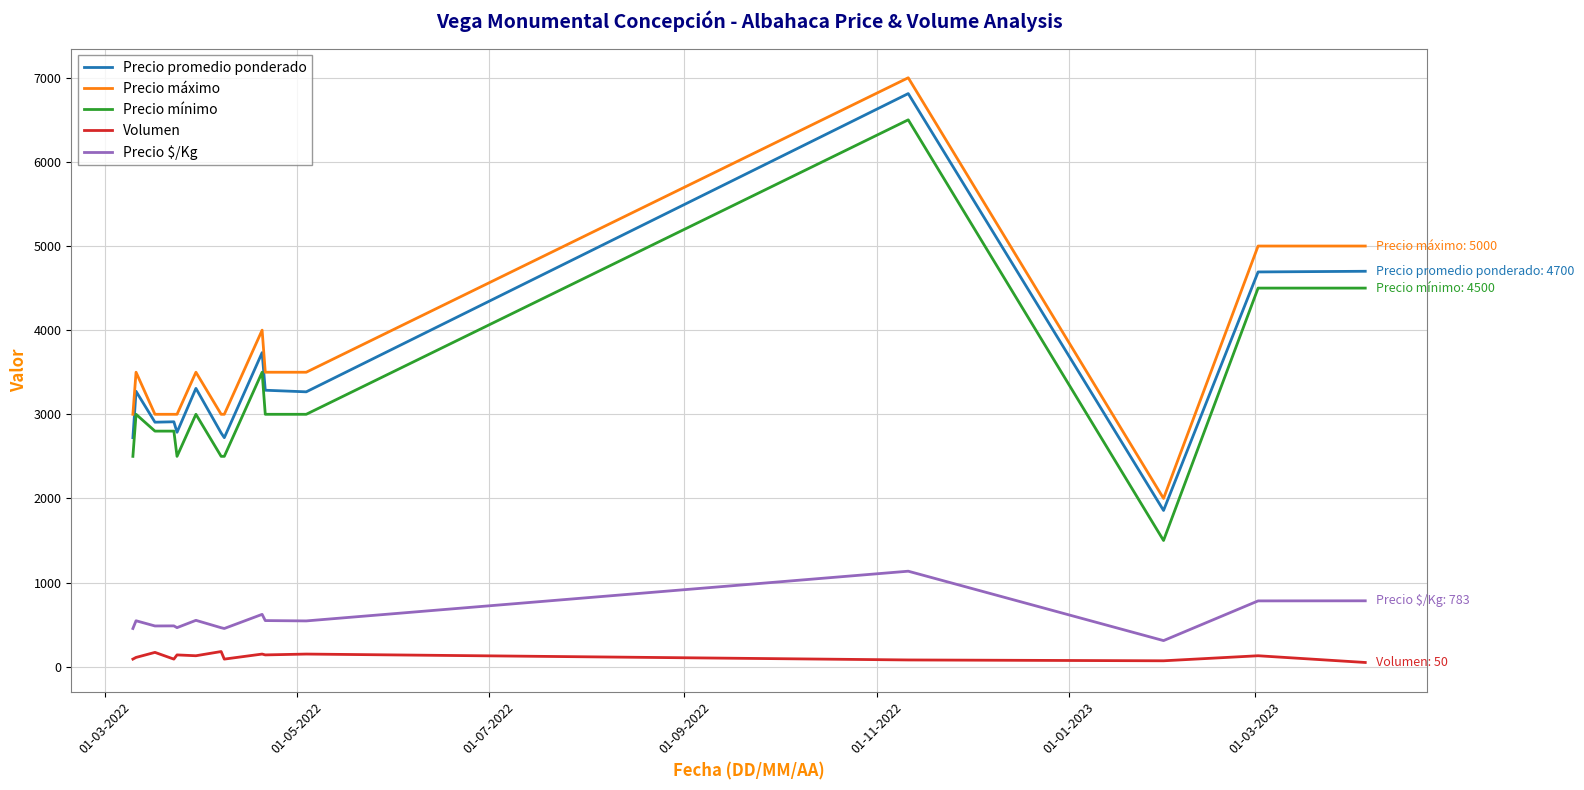

Does the chart display data point markers on the line(s)?

No